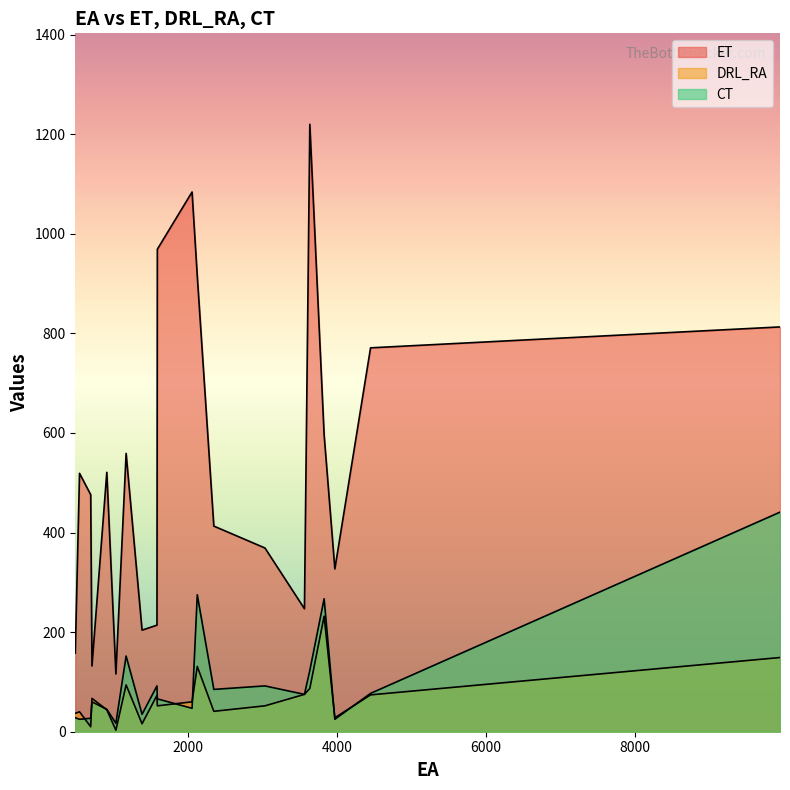

The ET series shows 321 at 1587. True or false?

False